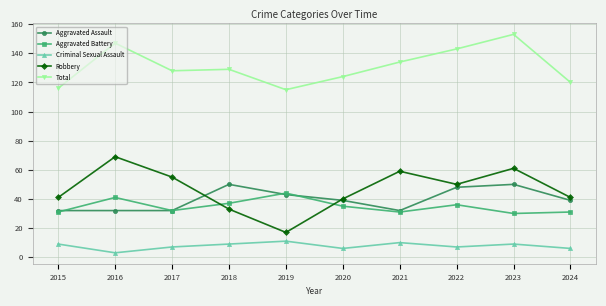

Where is the first local maximum for Total?

2016